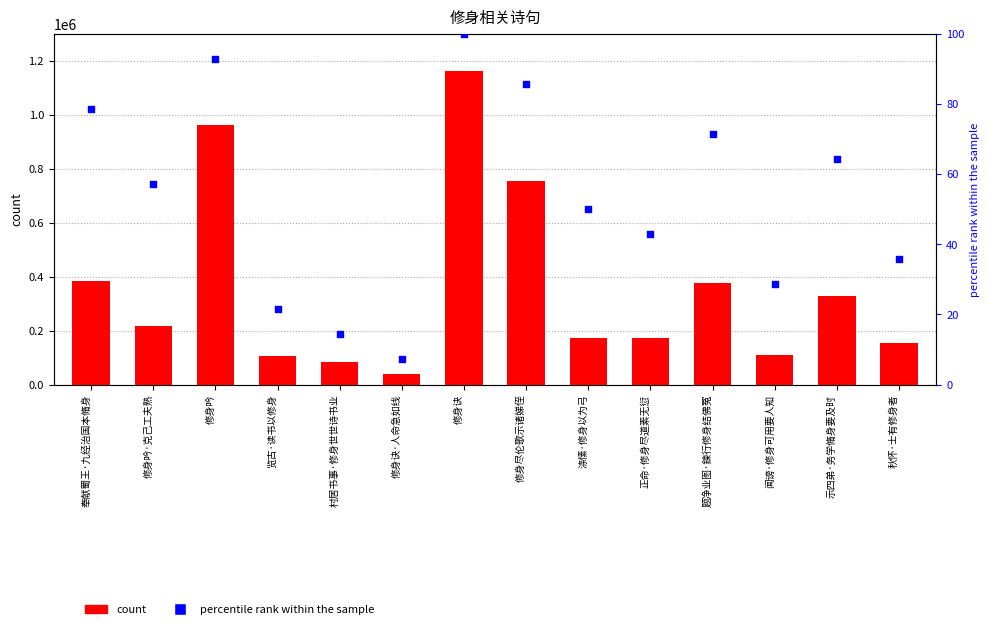

Which series contains the highest Y value?

count